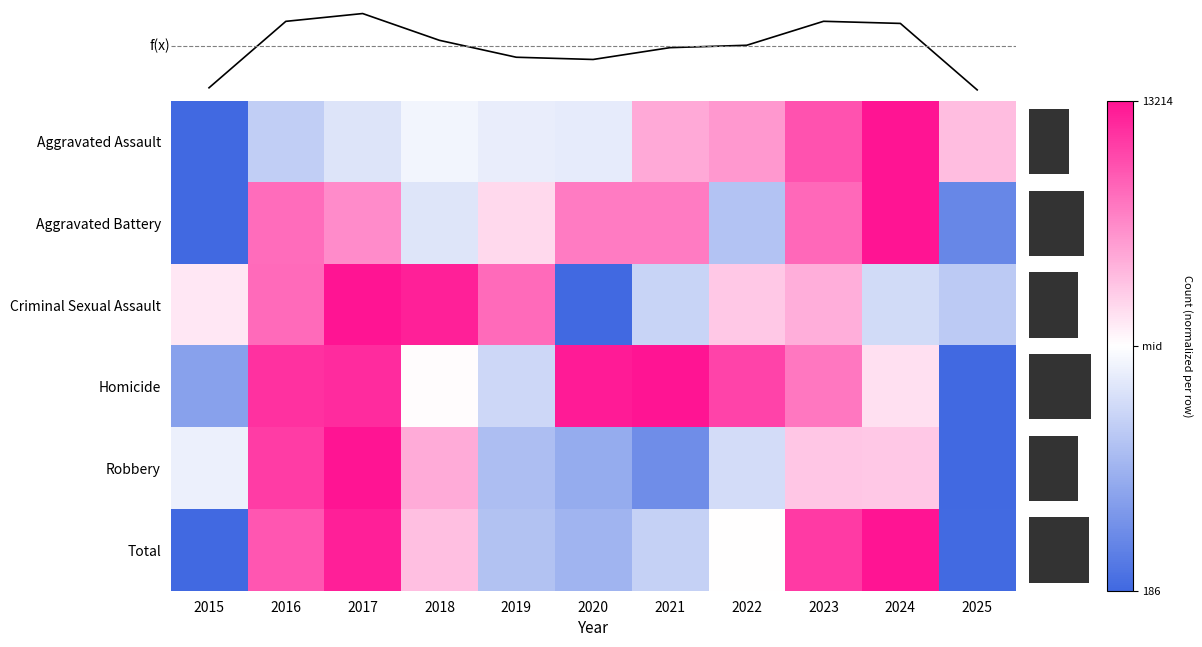

Where does the Homicide series first go above 0?

2016